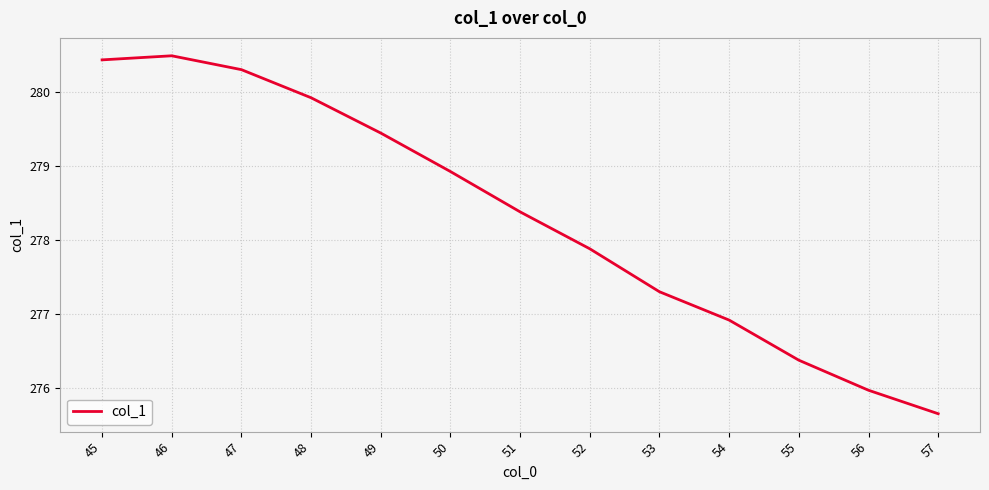

What is the difference between the maximum and minimum values?

4.8